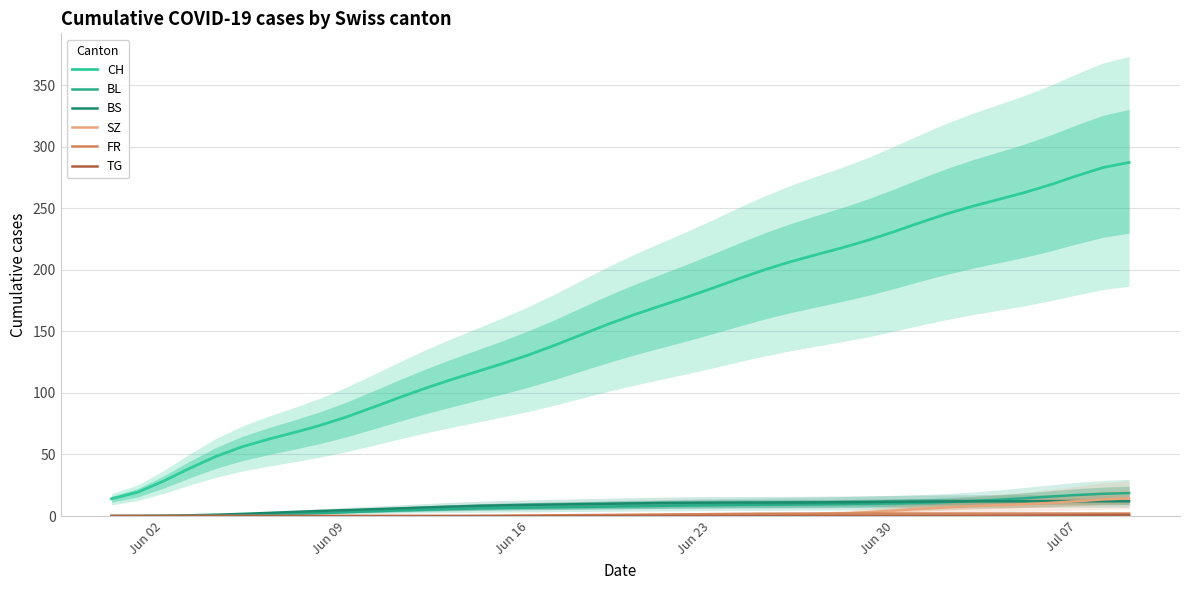

The SZ series shows 6.4 at 6. True or false?

False